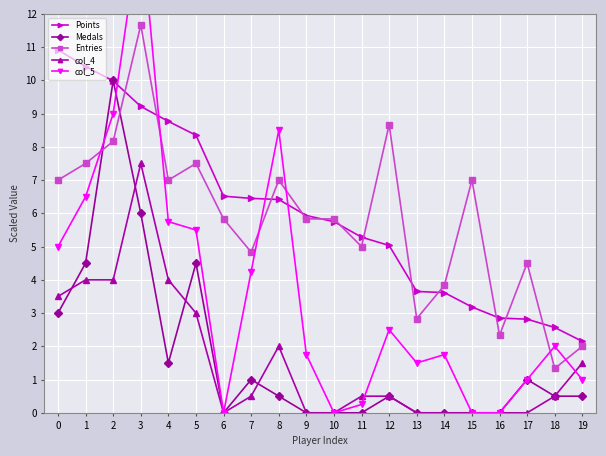

What value does the Points series have at 8?

6.4